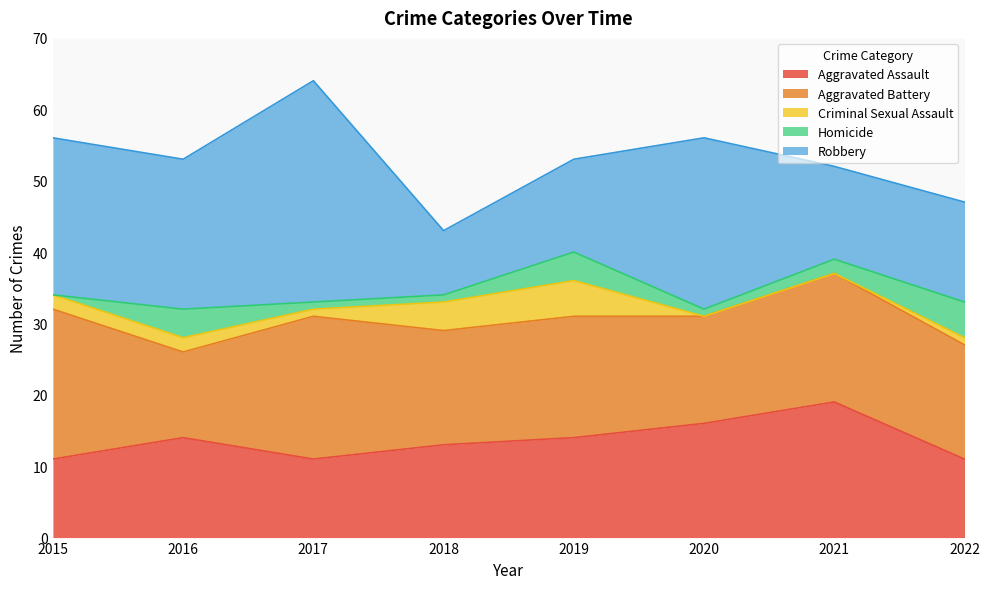

Does the chart display data point markers on the line(s)?

No